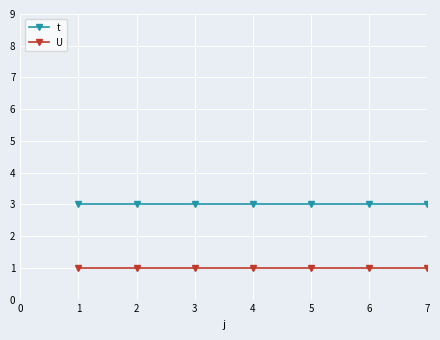

How many distinct data groups are displayed?

2